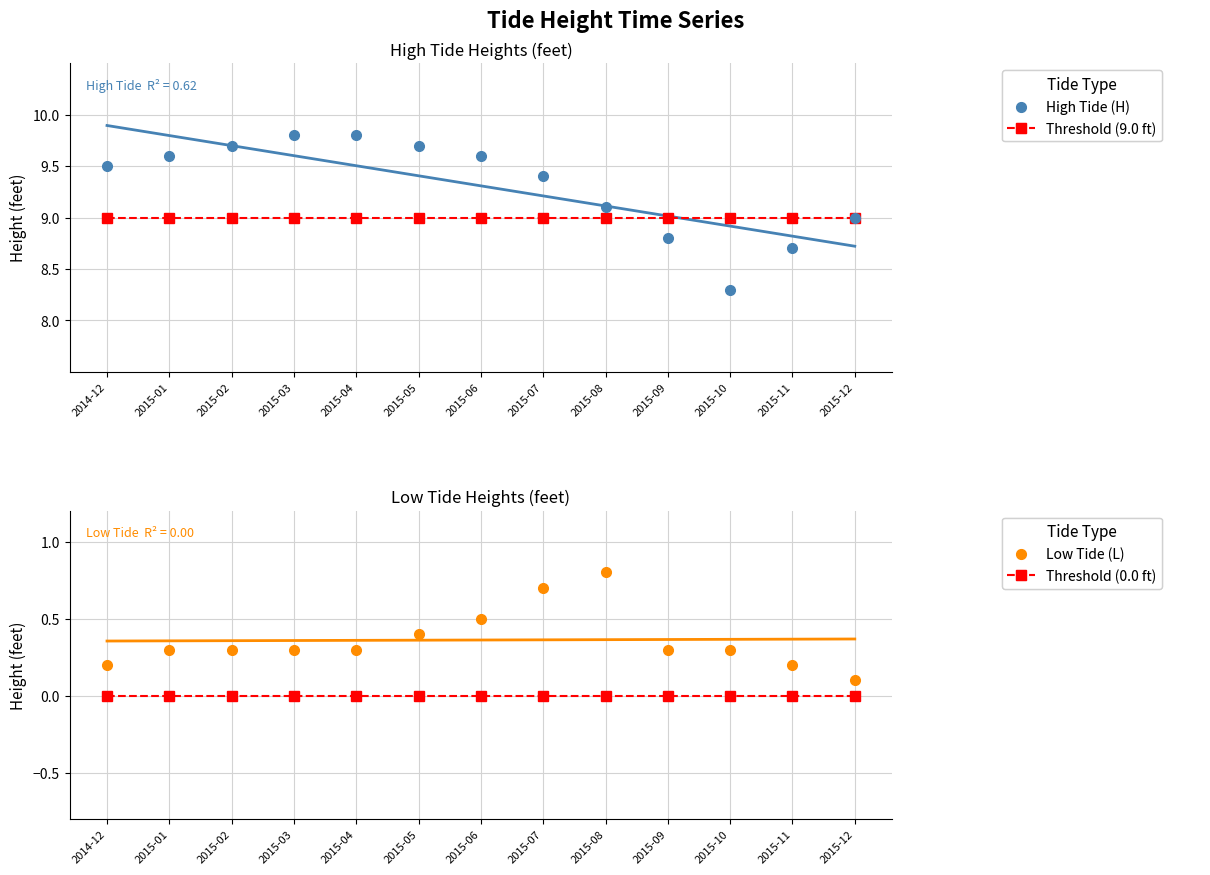

What is the minimum value for Low Tide (L)?

0.1